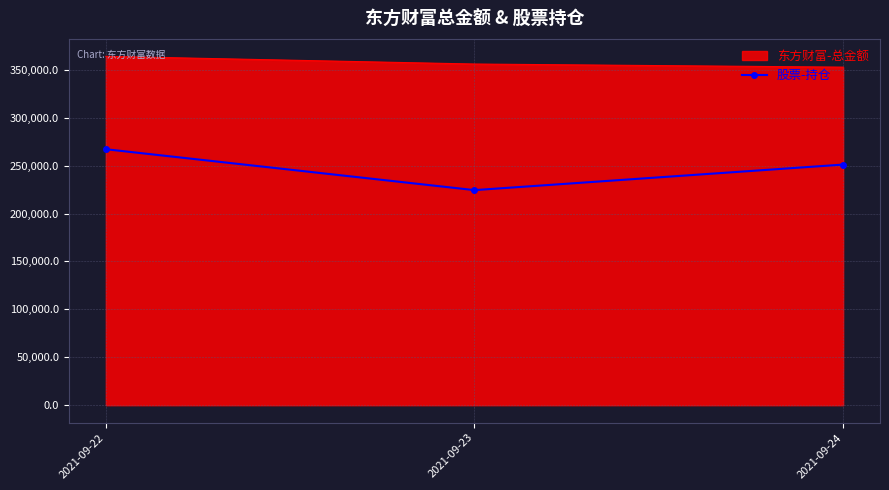

Rank the series at 2021-09-22 from highest to lowest value.

东方财富-总金额, 股票-持仓